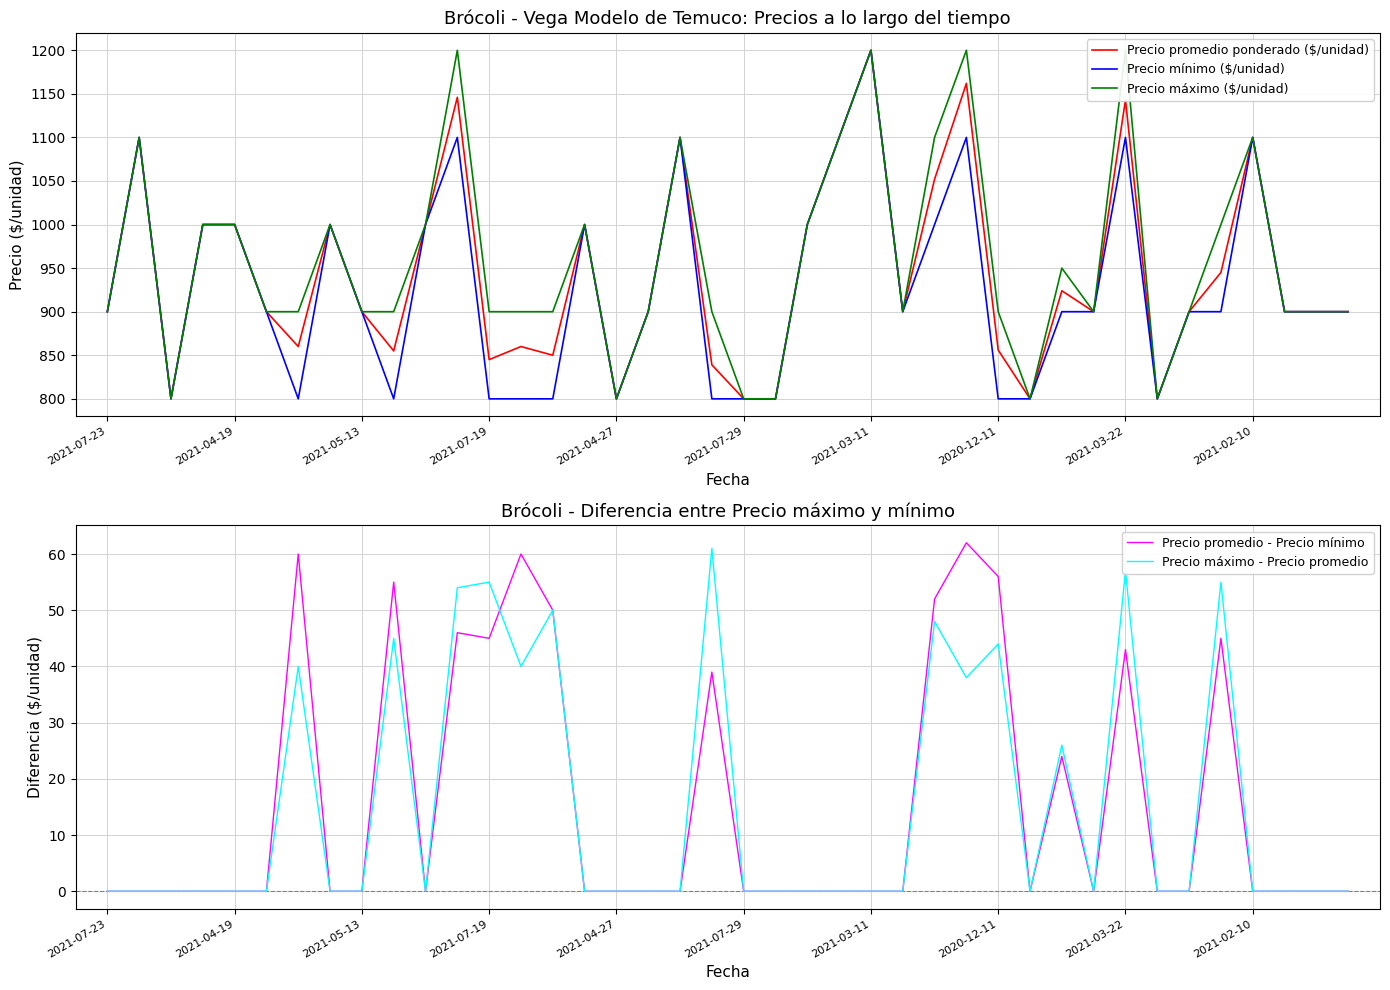

How many distinct data groups are displayed?

5